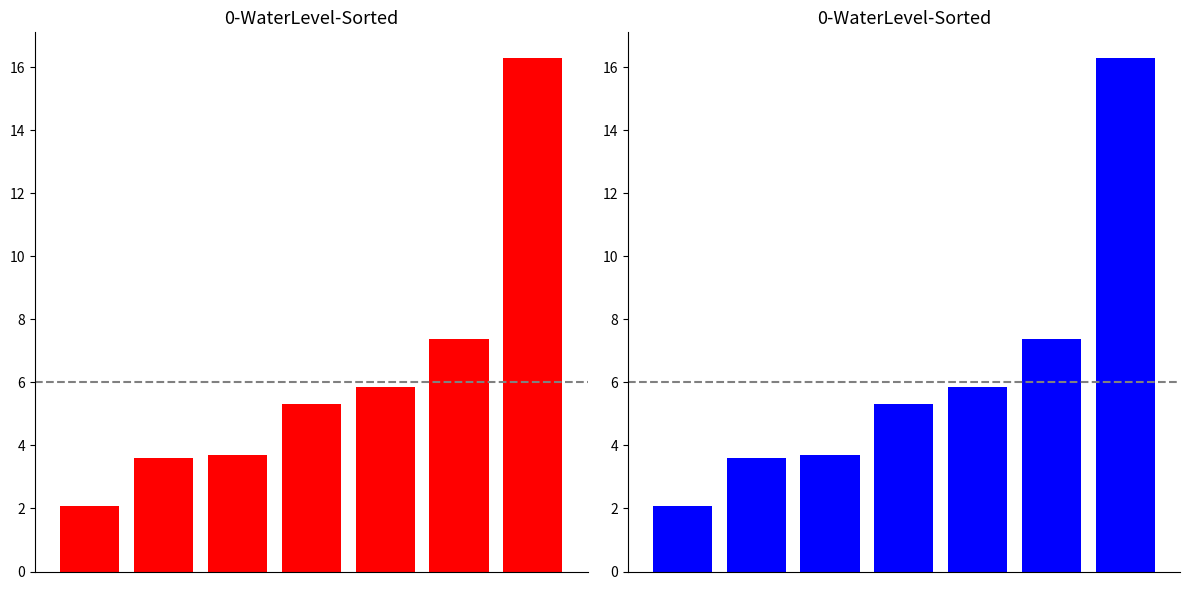

The chart shows a value of 23.5 at 6. True or false?

False